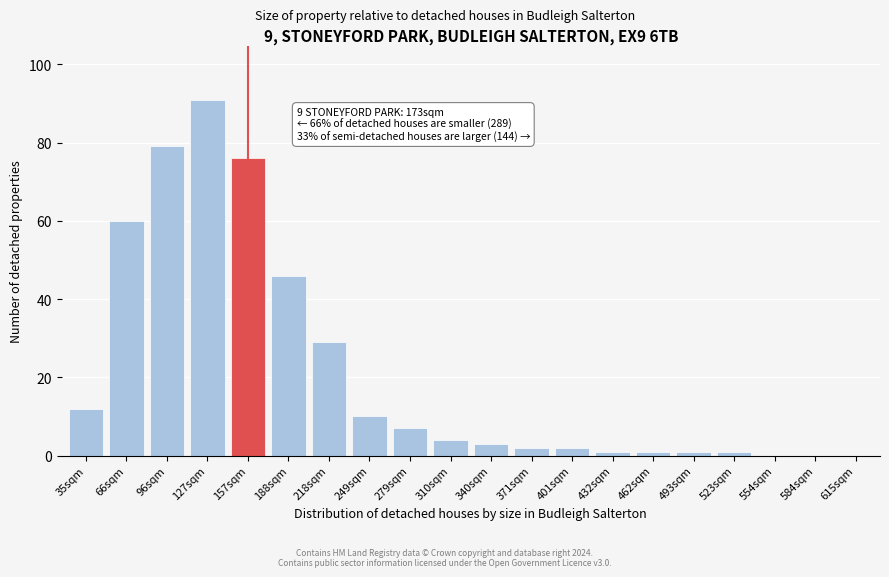

Reading left to right, list all the values displayed in this chart.

35sqm=12	66sqm=60	96sqm=79	127sqm=91	157sqm=76	188sqm=46	218sqm=29	249sqm=10	279sqm=7	310sqm=4	340sqm=3	371sqm=2	401sqm=2	432sqm=1	462sqm=1	493sqm=1	523sqm=1	554sqm=0	584sqm=0	615sqm=0